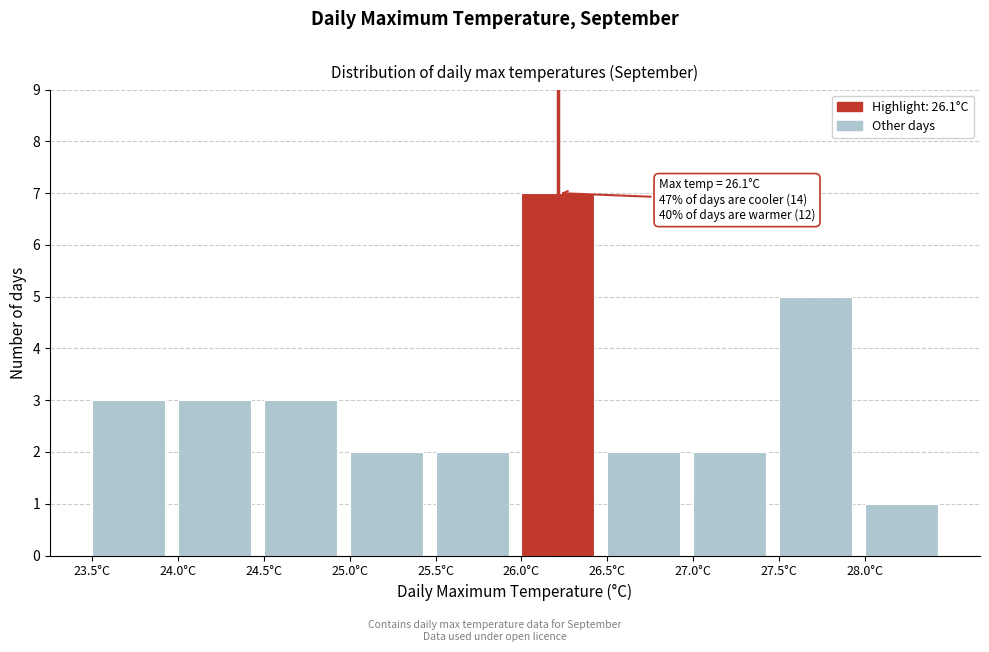

Over which range of the x-axis is the bar tallest?

26.0 to 26.5